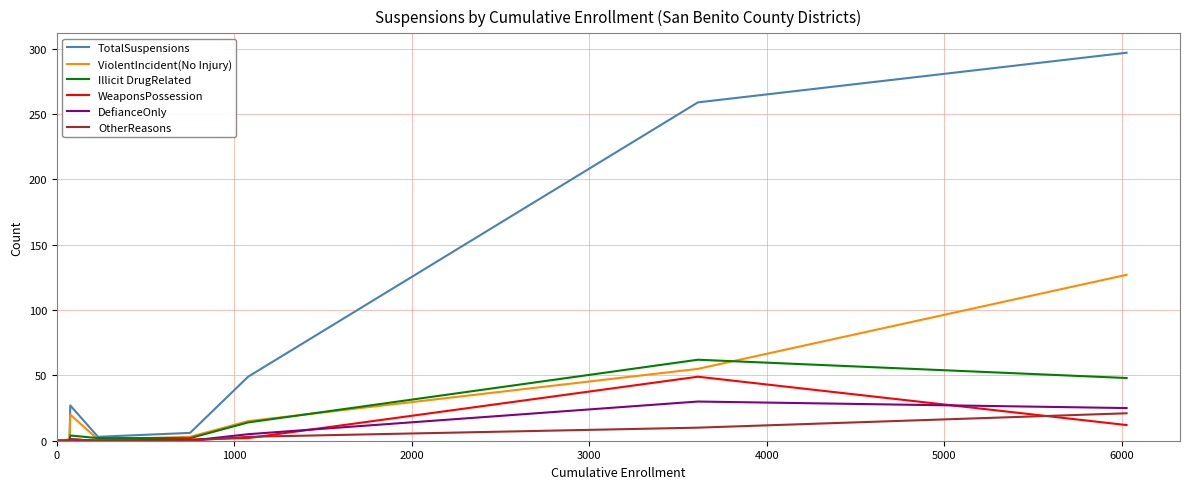

What is the maximum value shown in the chart?

297